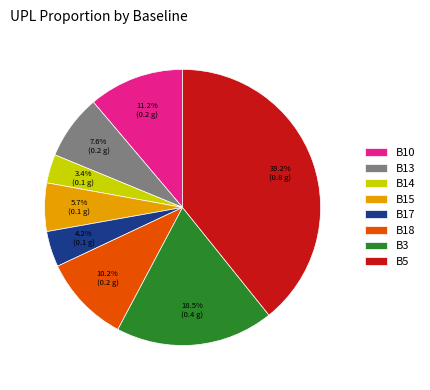

Count the number of slices in the pie.

8